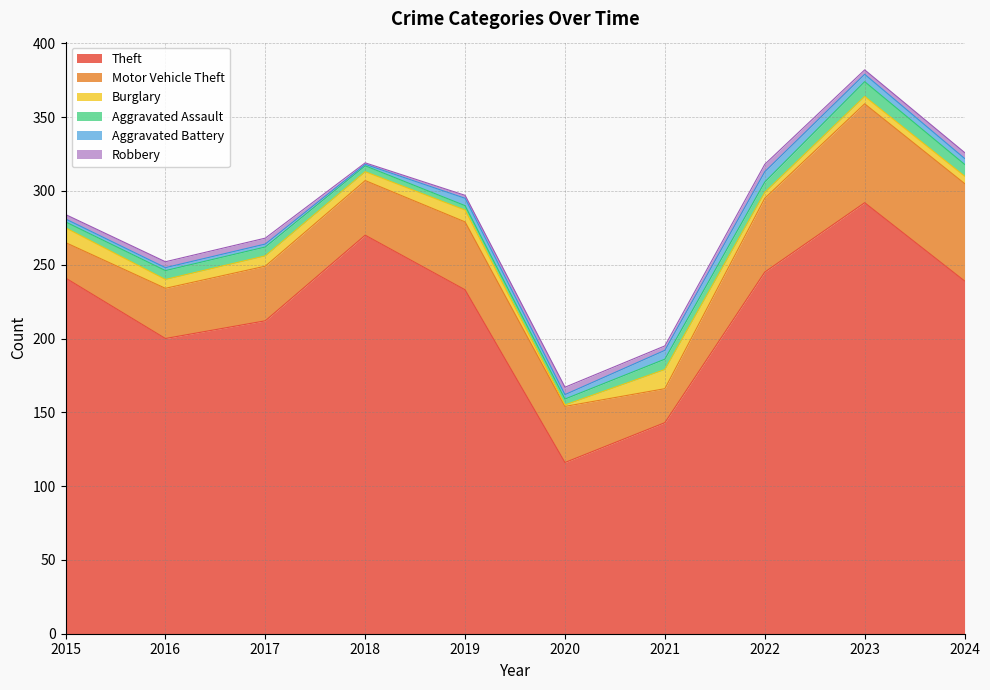

At which category is the sum across all series the highest?

2023